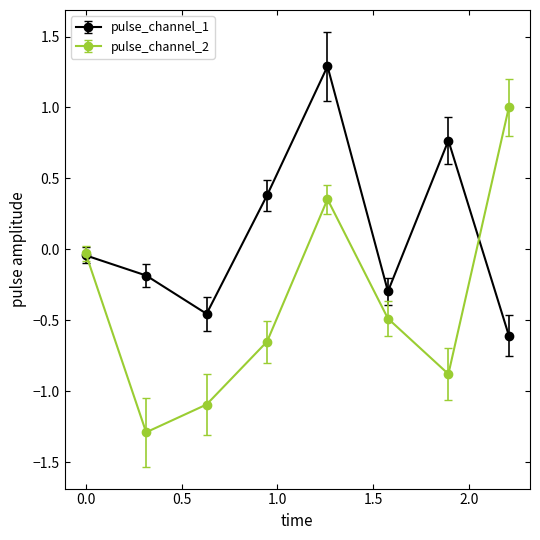

What is the highest value of the pulse_channel_2 series?

1.0